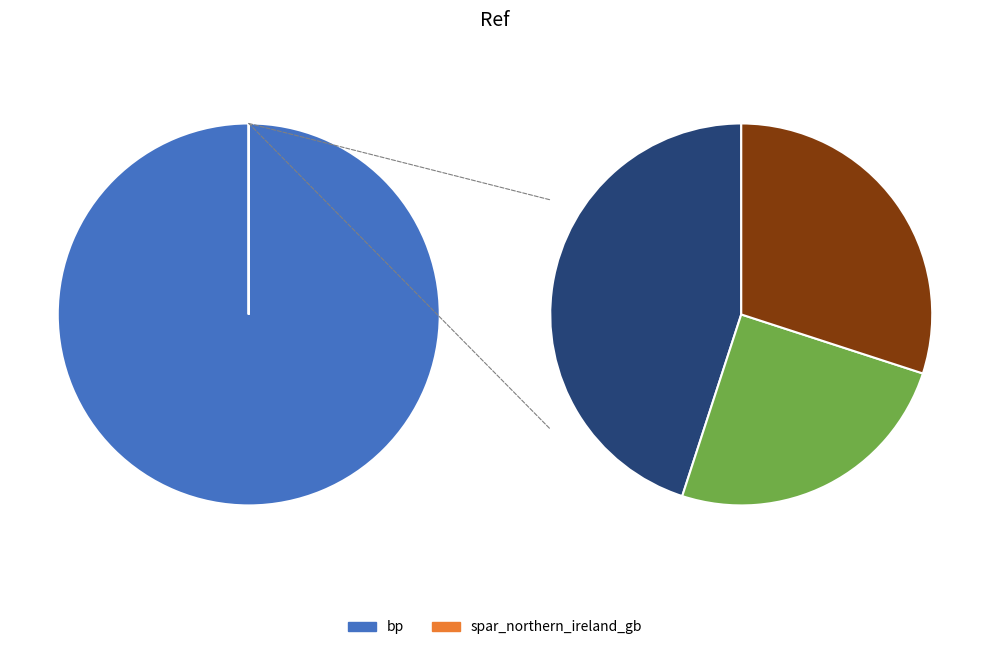

Does any single category account for the majority?

Yes